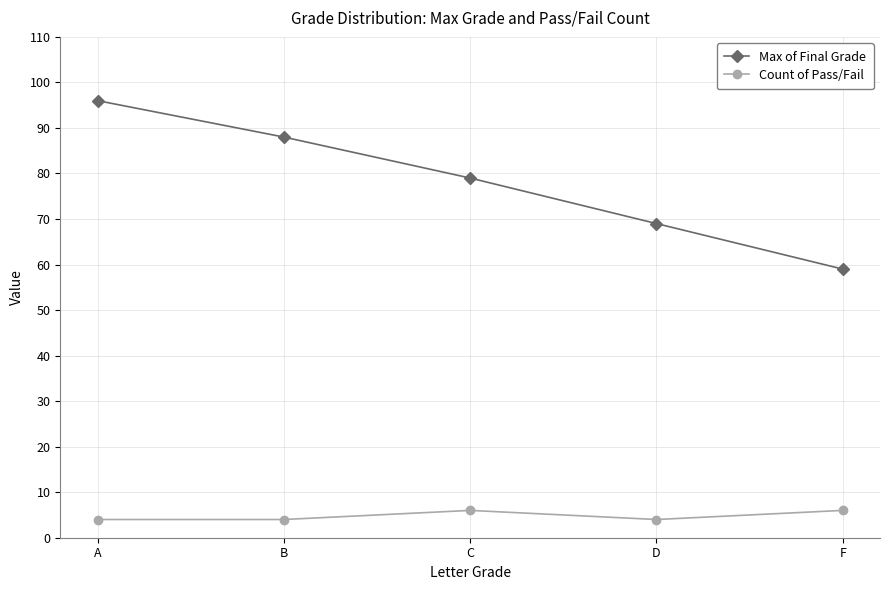

What is the label of the 2nd point from the left?

B